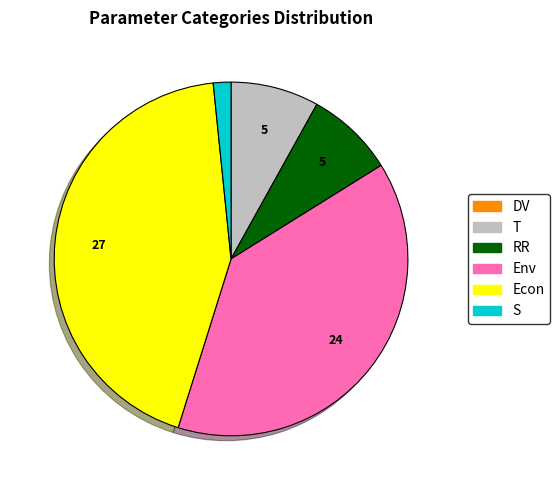

Do Econ and S together represent more than half of the pie?

No